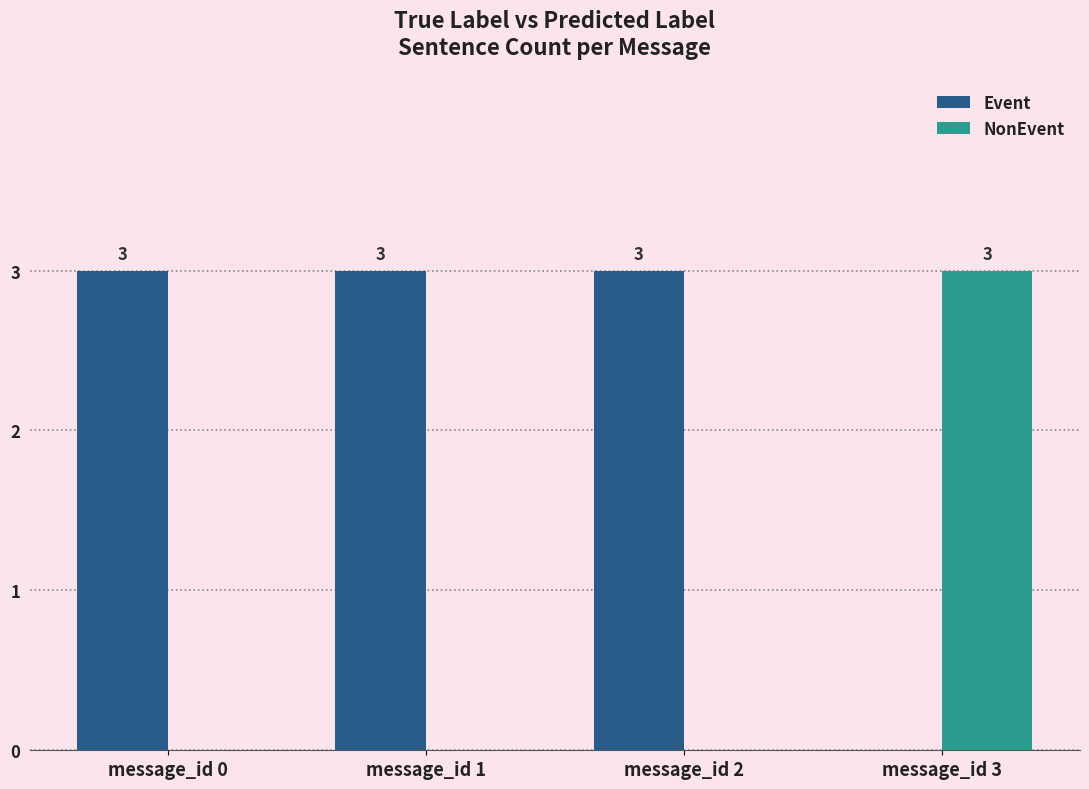

True or false: NonEvent has a value of 0 at message_id 2.

True